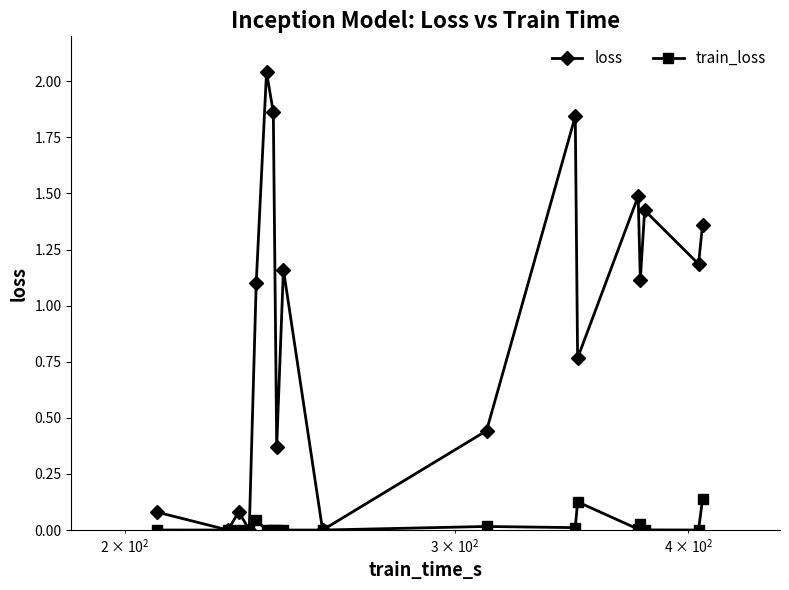

Which series has the largest total across all categories?

loss